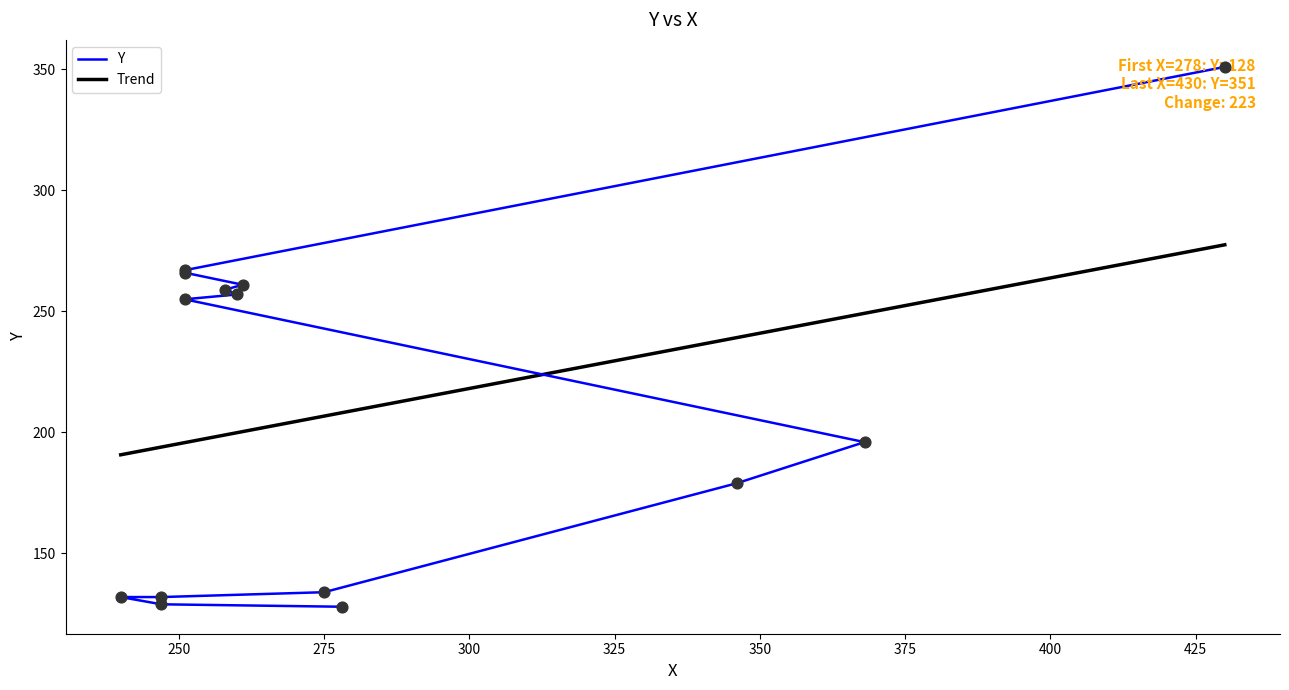

Is the value of Trend at 250 greater than the value of Y at 400?

No